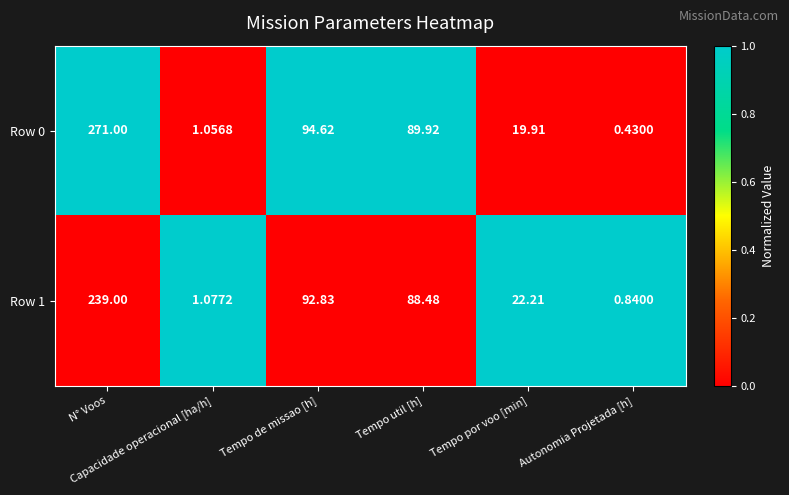

How many series are shown in this chart?

2